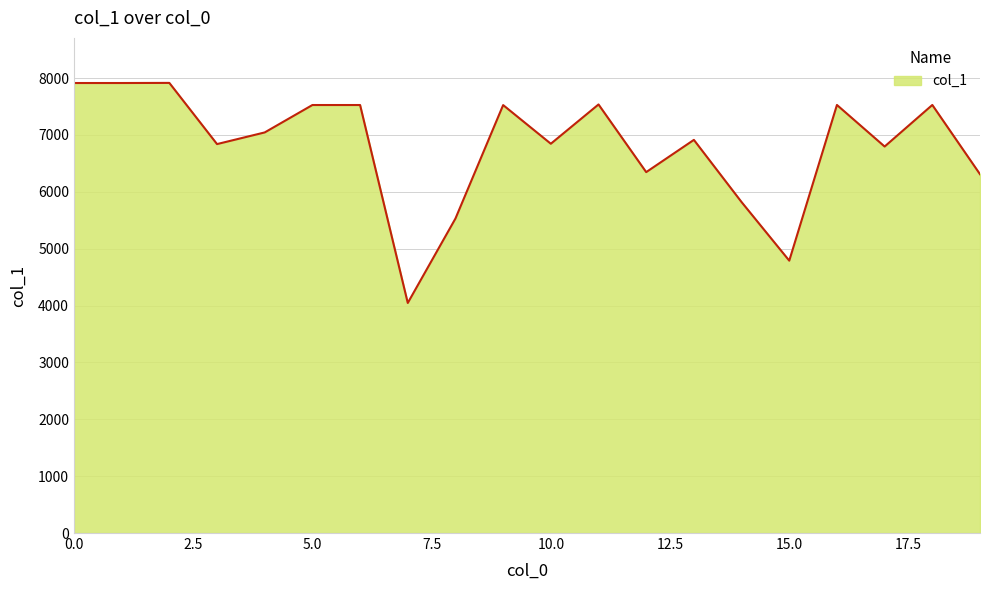

Does the chart have visible grid lines?

Yes